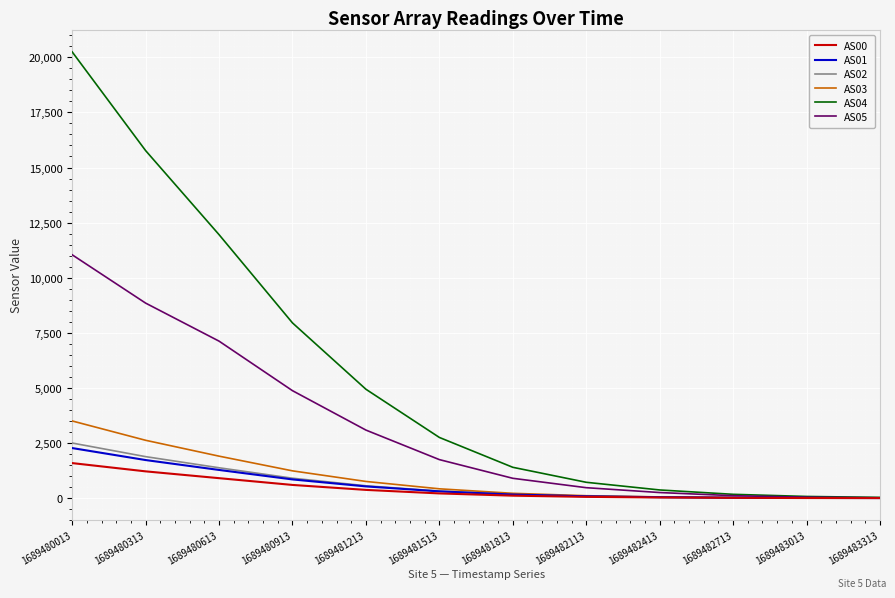

List the series in order of their peak value, lowest first.

AS00, AS01, AS02, AS03, AS05, AS04